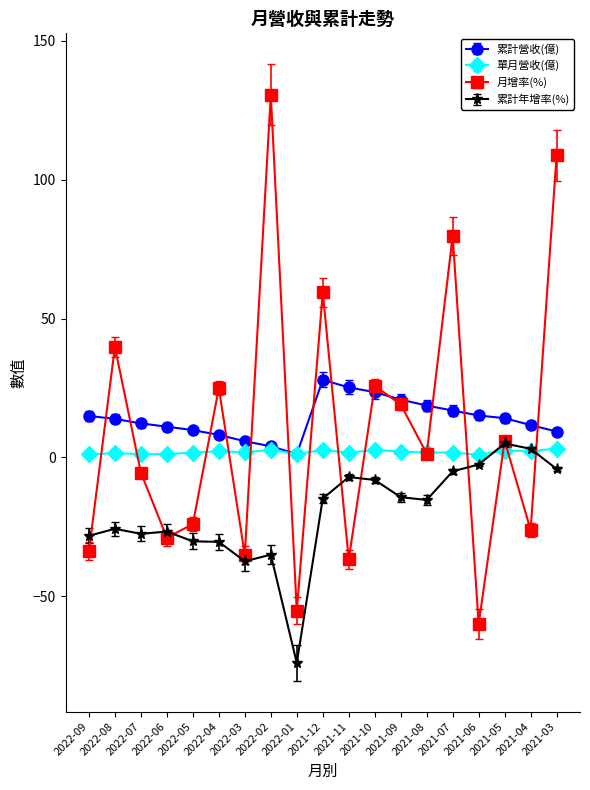

True or false: 累計年增率(%) and 累計營收(億) intersect in this chart.

False